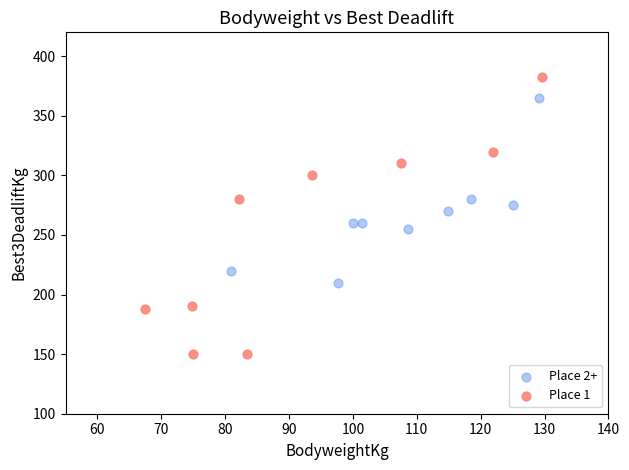

What are all the series names shown in the legend?

Place 2+, Place 1